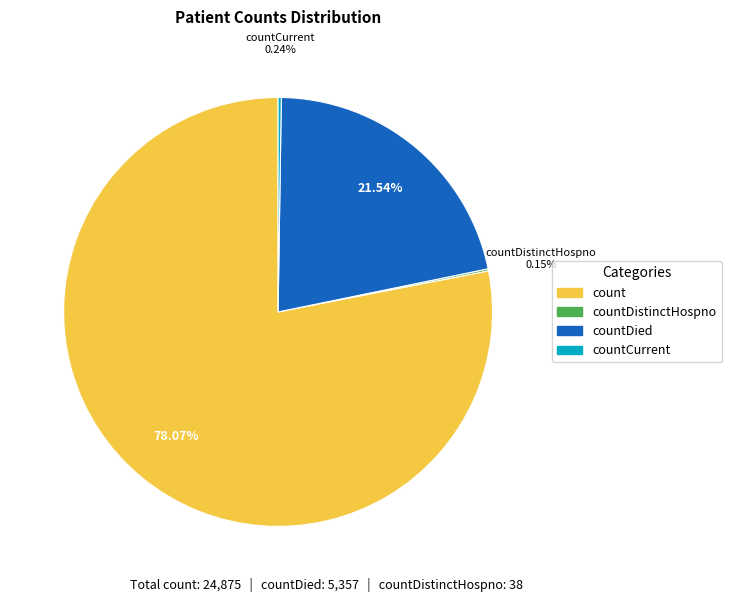

Is there any slice that represents more than half of the pie?

Yes